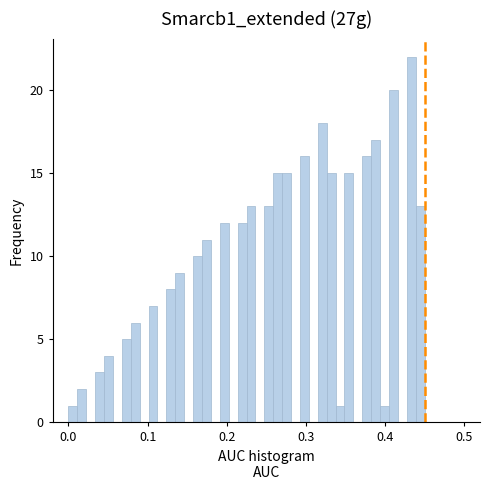

Read against the x-axis, roughly where is the centre of the tallest bar?

0.43